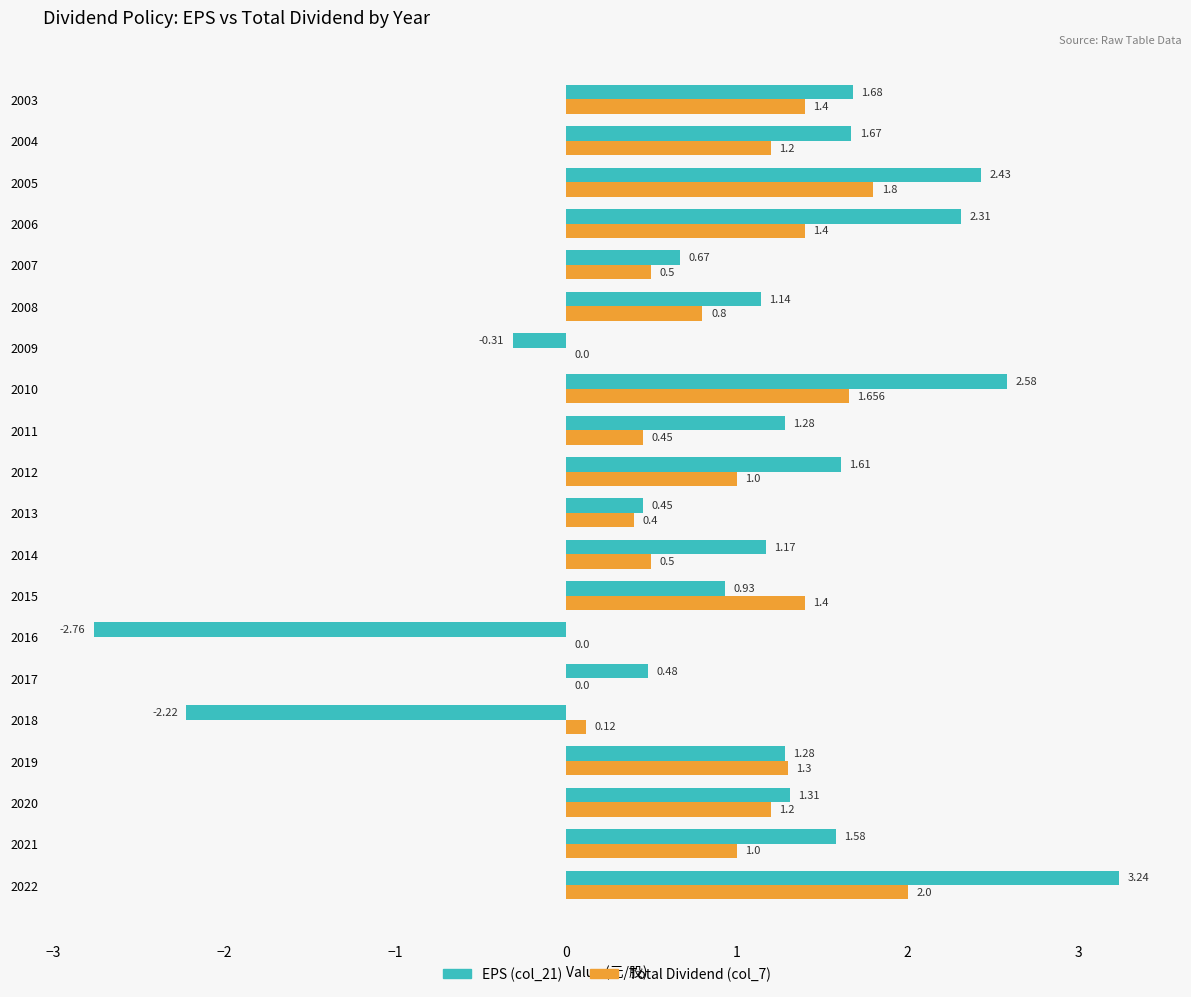

Is the value of Total Dividend (col_7) at 2013 greater than the value of EPS (col_21) at 2009?

Yes